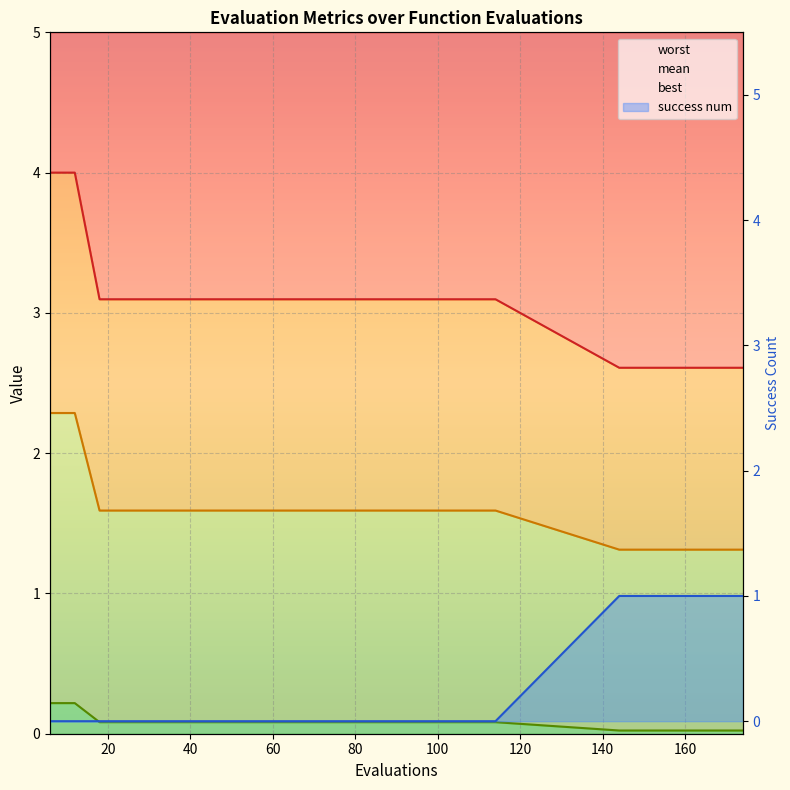

What is the value of the worst point at the 1st from the left?

4.0